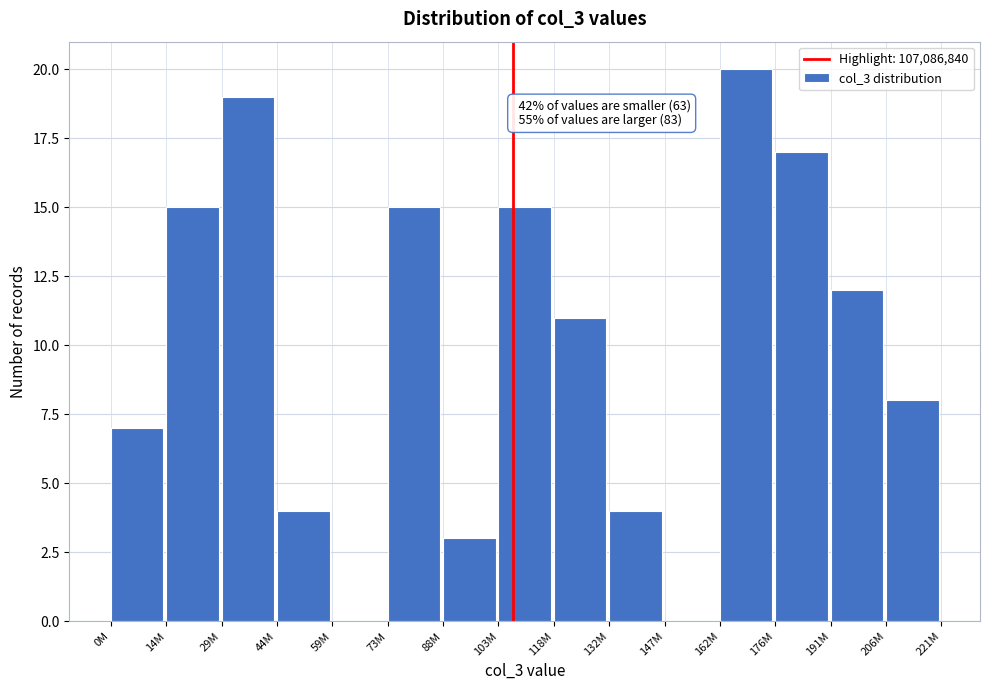

Reading right to left, what are all the values shown in this chart?

206M=8	191M=12	176M=17	162M=20	147M=0	132M=4	118M=11	103M=15	88M=3	73M=15	59M=0	44M=4	29M=19	14M=15	0M=7